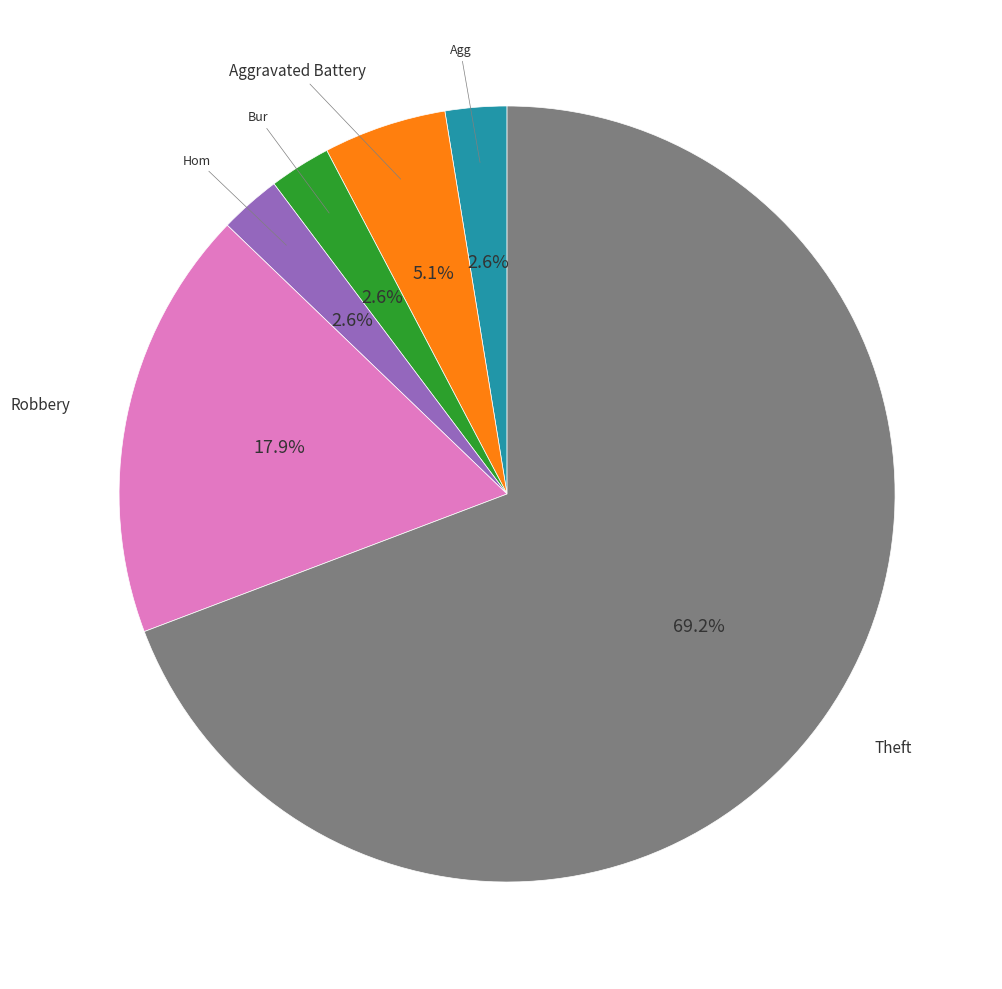

How many segments does this pie chart have?

6